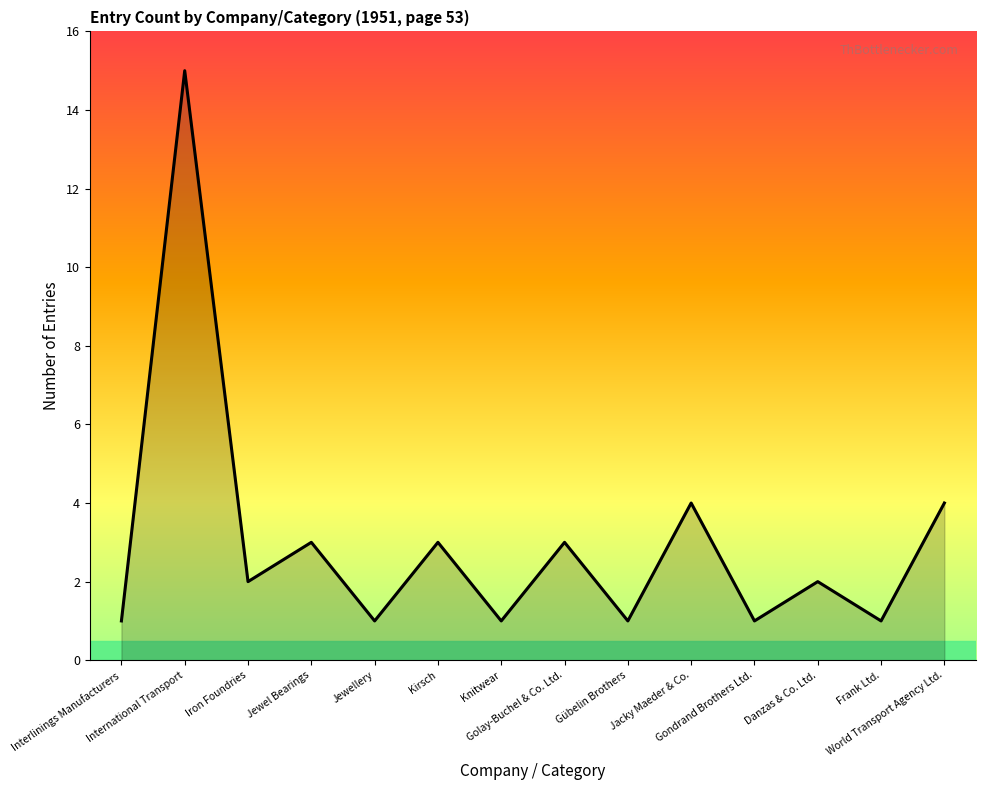

What is the difference between the maximum and minimum values?

14